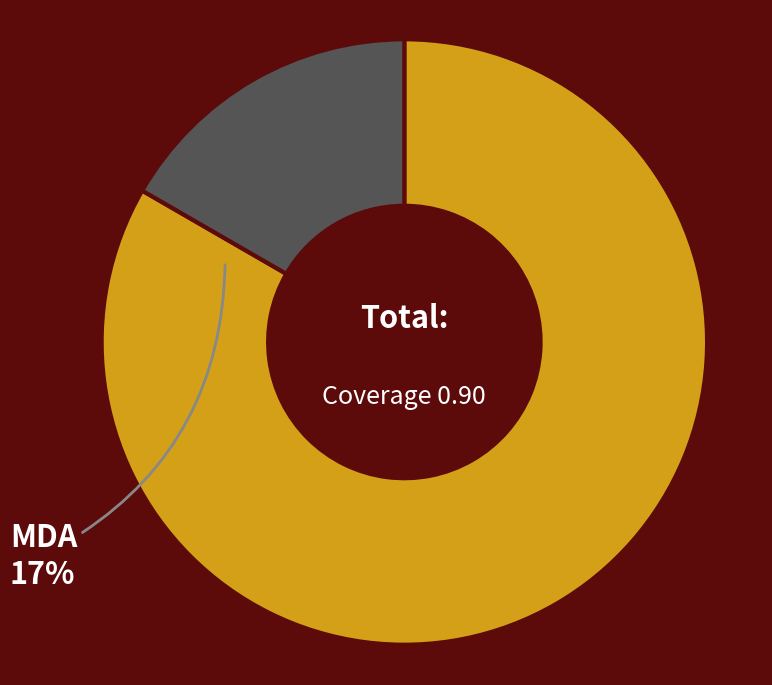

Is there a majority slice in this chart?

Yes